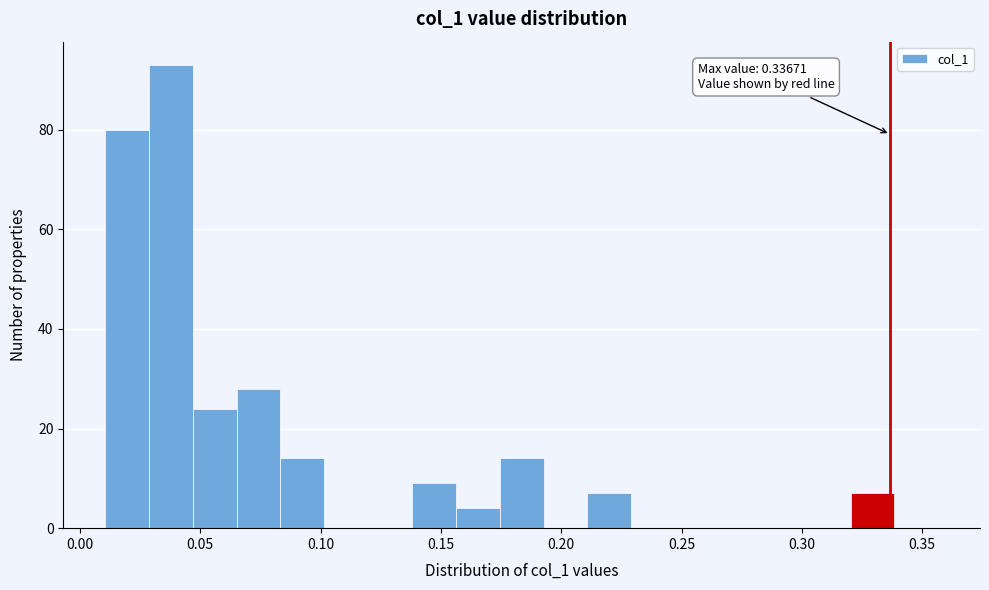

Read against the x-axis, roughly where is the centre of the tallest bar?

0.040